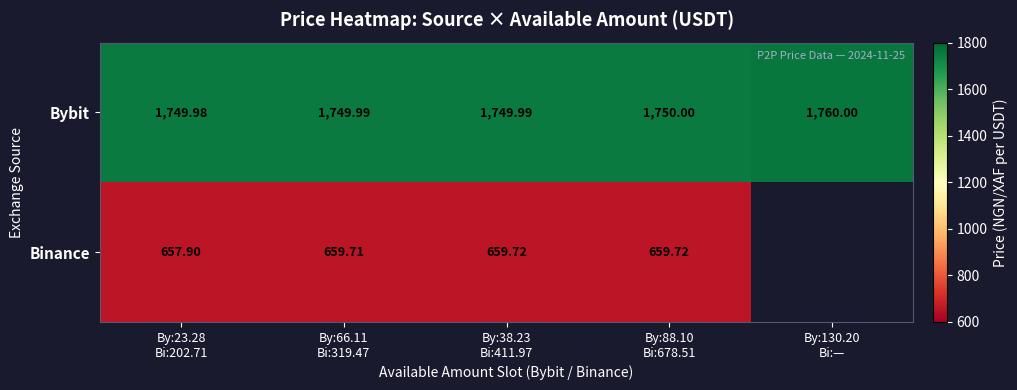

True or false: Bybit has a value of 1760.0 at By:130.20 Bi:—.

True